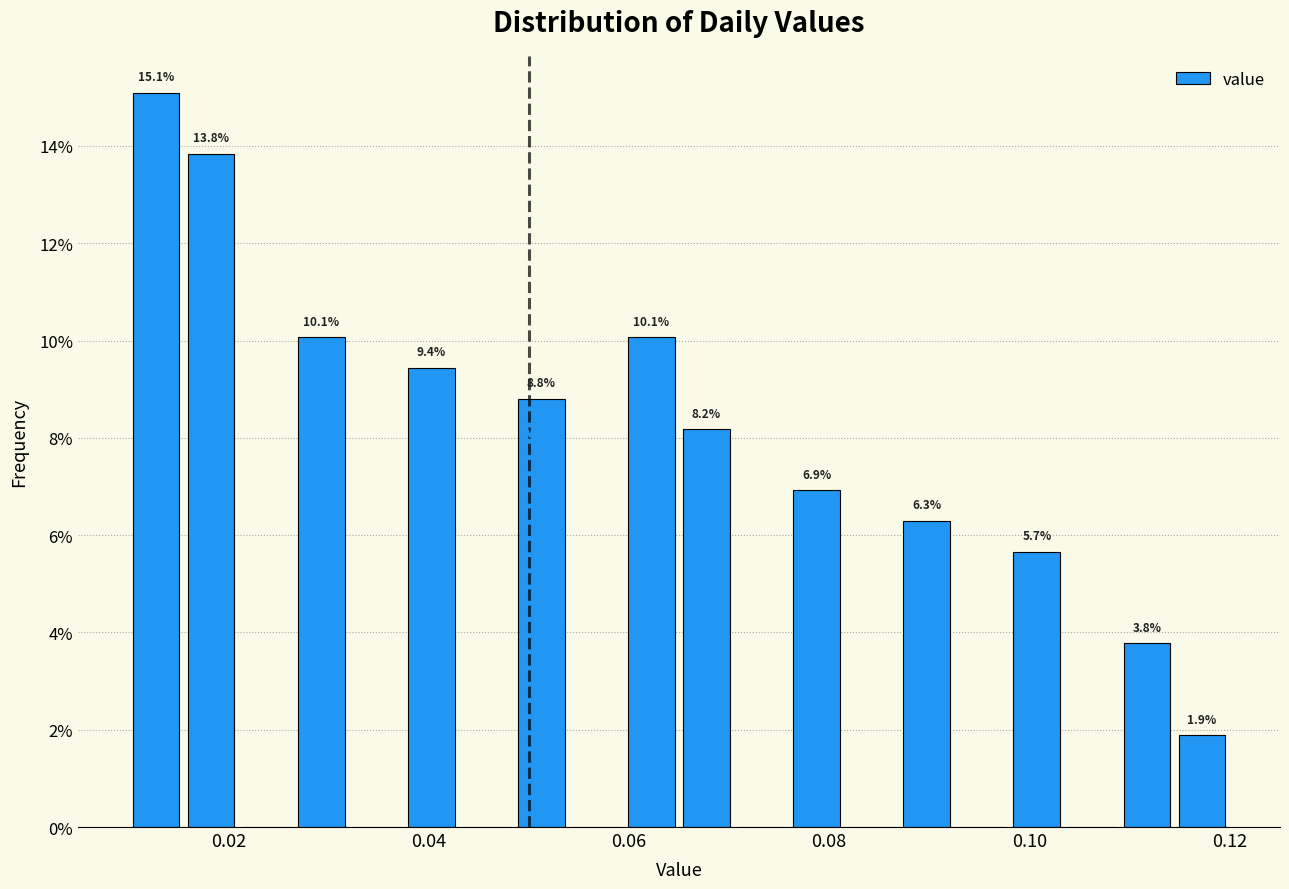

Read against the x-axis, roughly where is the centre of the tallest bar?

0.012